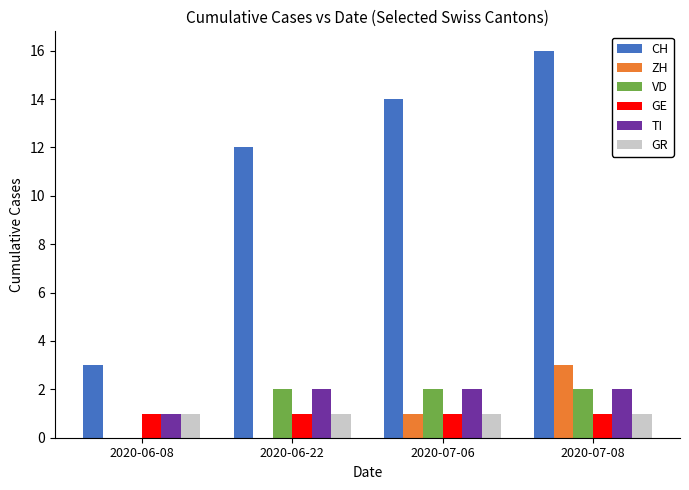

Count the number of data series in this chart.

6